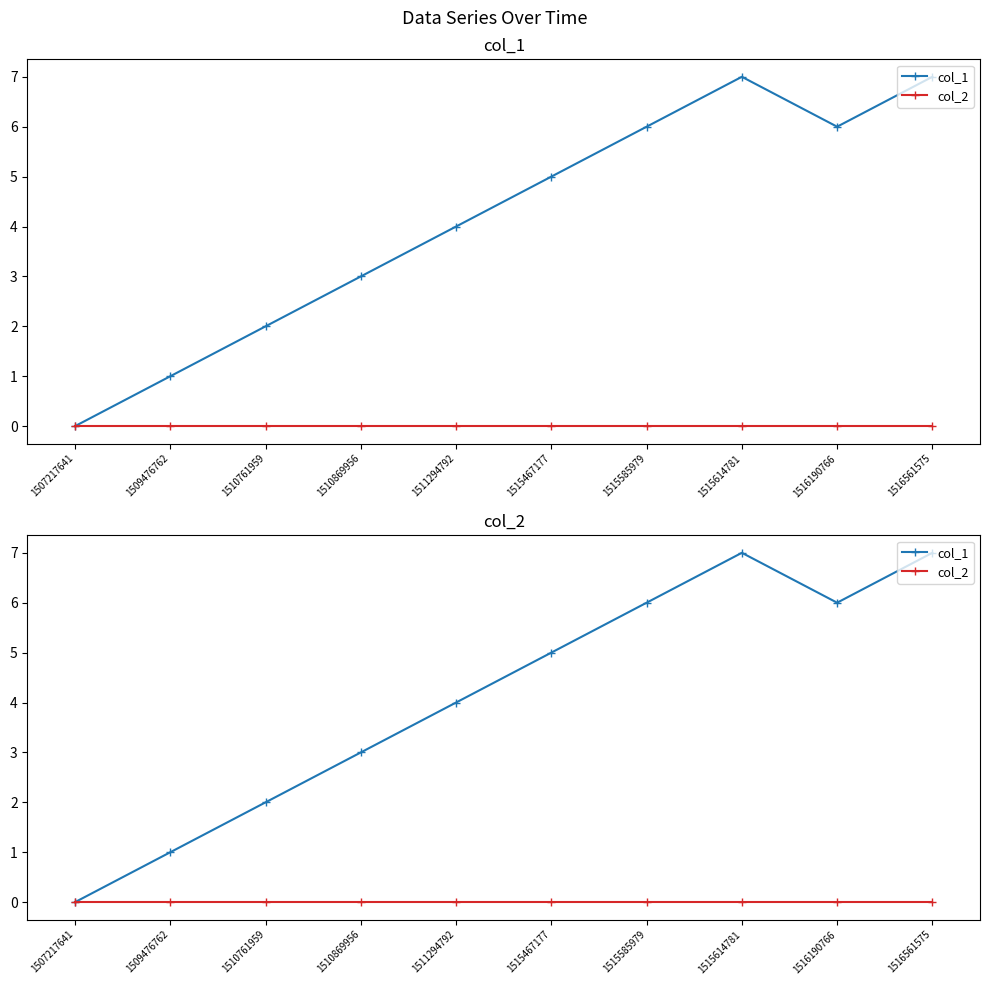

At how many categories does at least one series exceed 2?

7